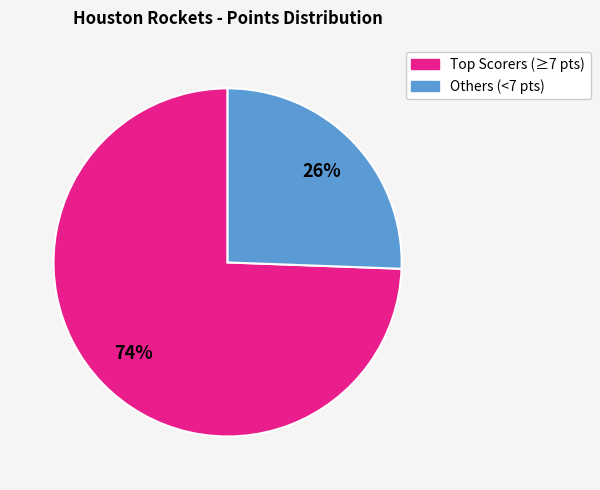

Is there any slice that represents more than half of the pie?

Yes